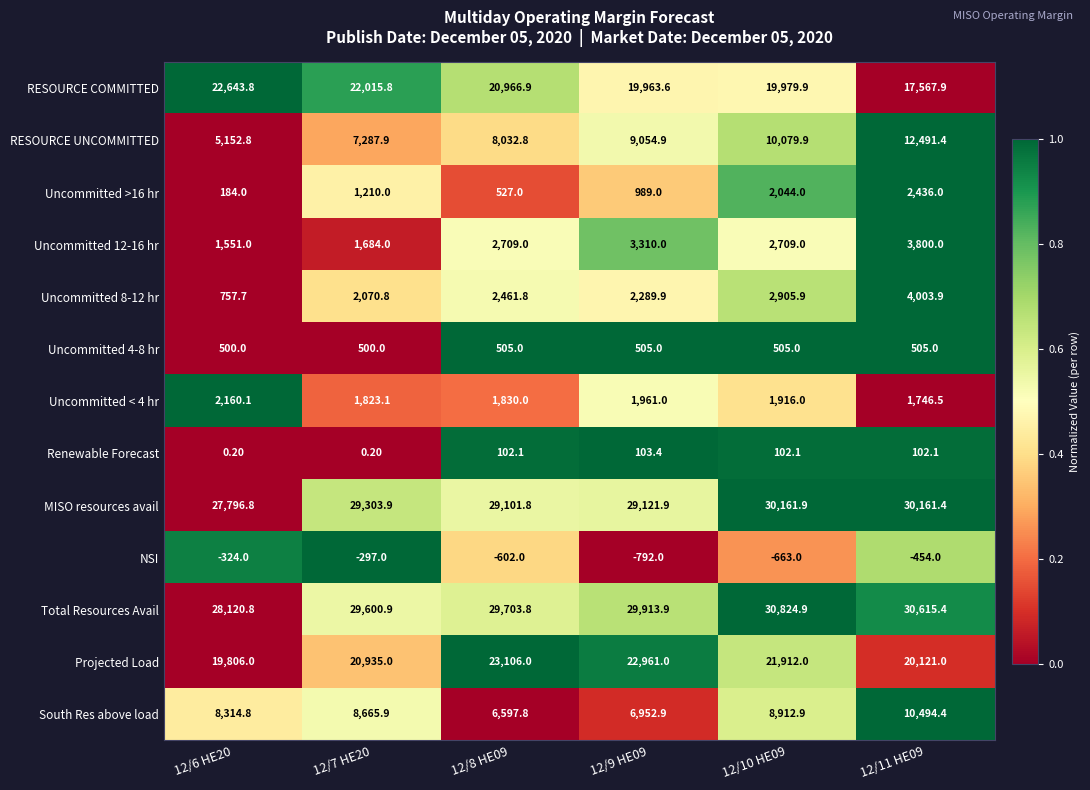

At how many categories does at least one series exceed 1024?

6